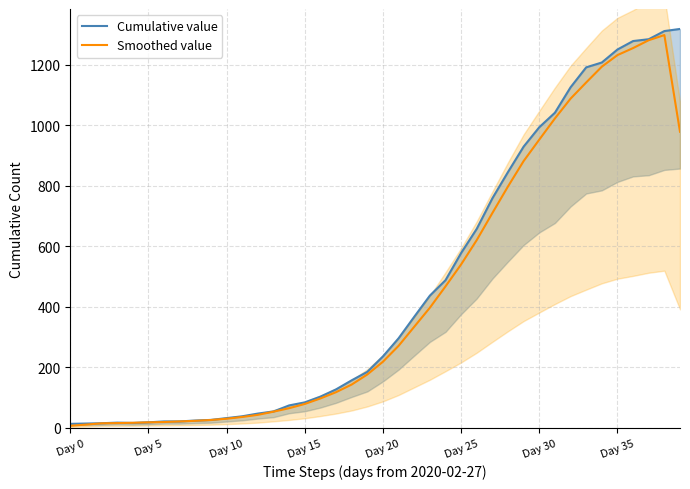

At how many categories does at least one series exceed 1269?

4